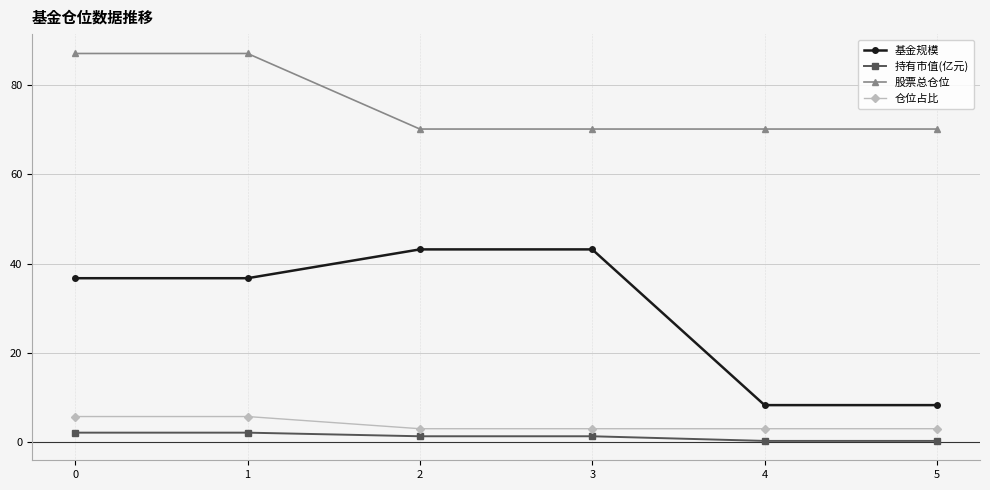

The 股票总仓位 series shows 87.1 at 0. True or false?

True